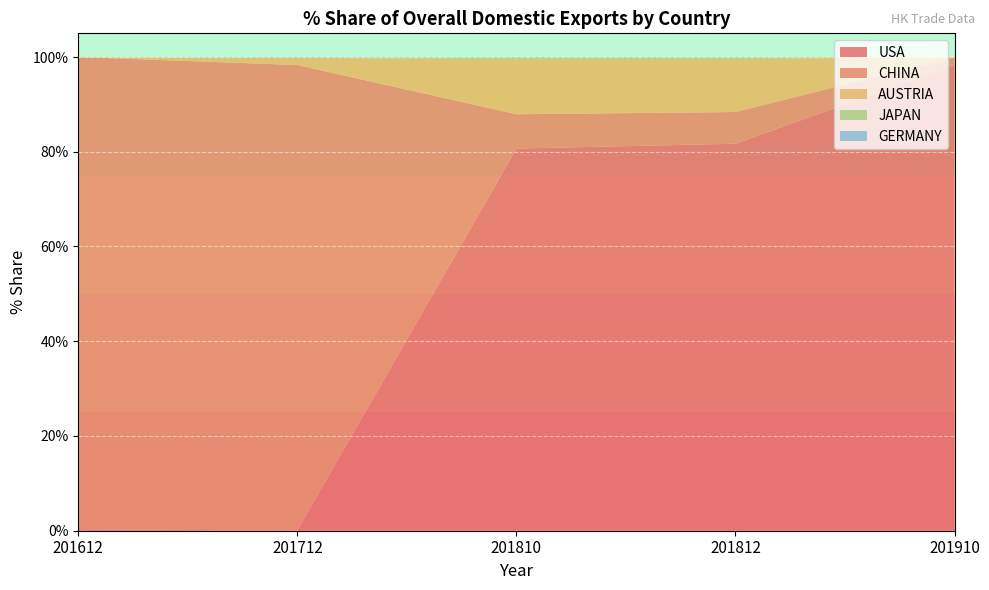

Reading right to left, list all the values displayed in this chart.

USA: 98.3	81.7	80.7	0.0	0.3
CHINA: 1.7	6.7	7.2	98.3	99.7
AUSTRIA: 0.0	11.2	11.6	1.5	0.0
JAPAN: 0.0	0.4	0.5	0.0	0.0
GERMANY: 0.0	0.0	0.0	0.2	0.0